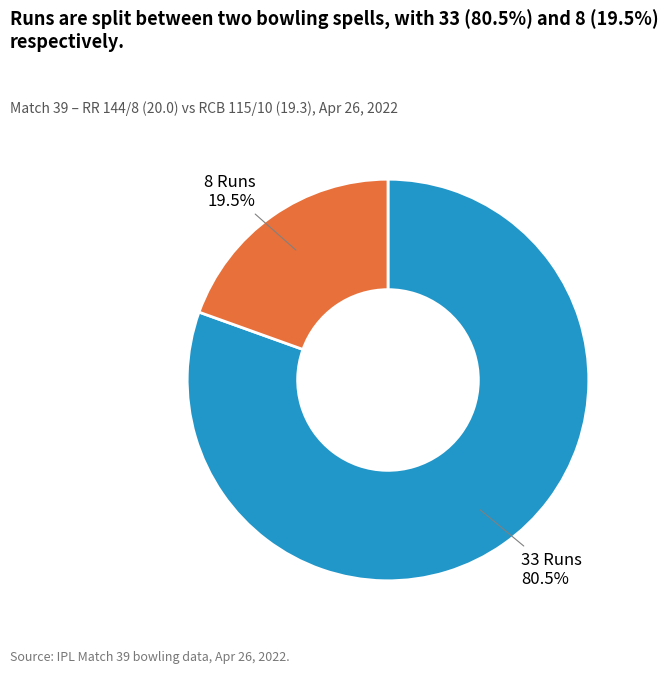

Is there a majority slice in this chart?

Yes